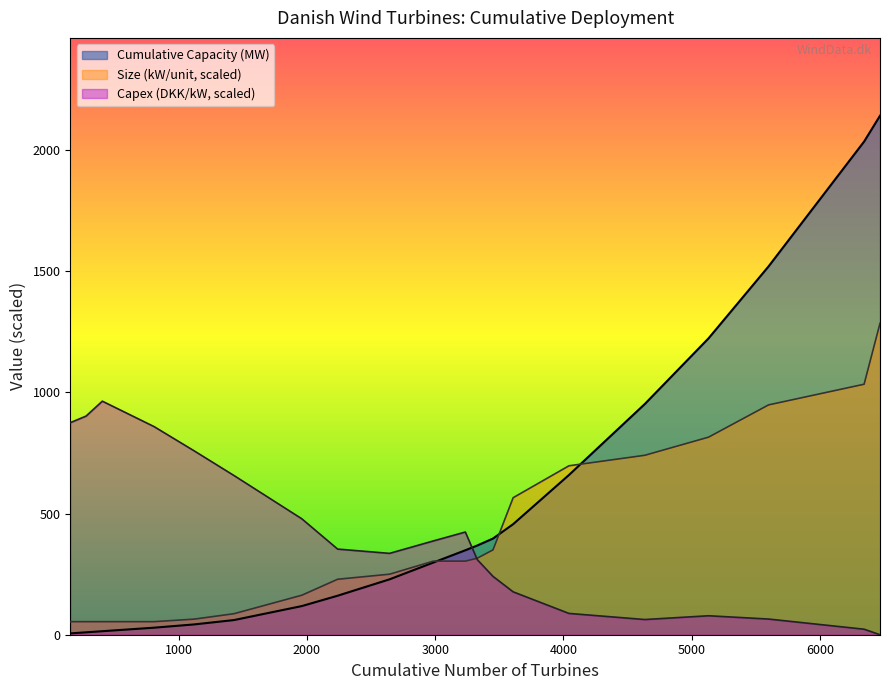

What is the difference between the highest and lowest values at 154?

869.1